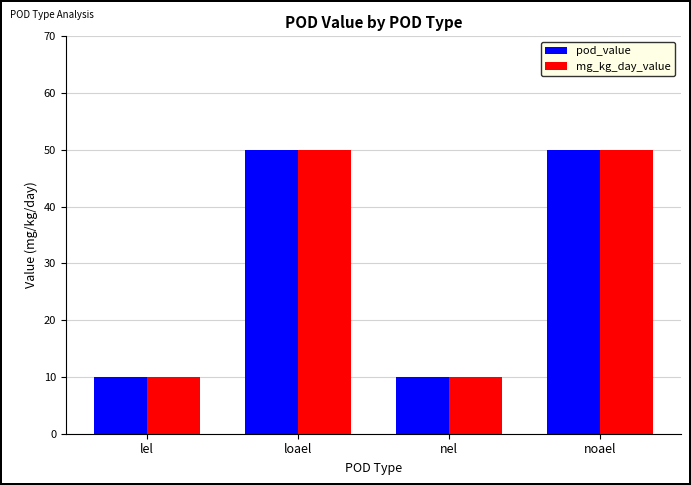

Does the chart contain any negative values?

No